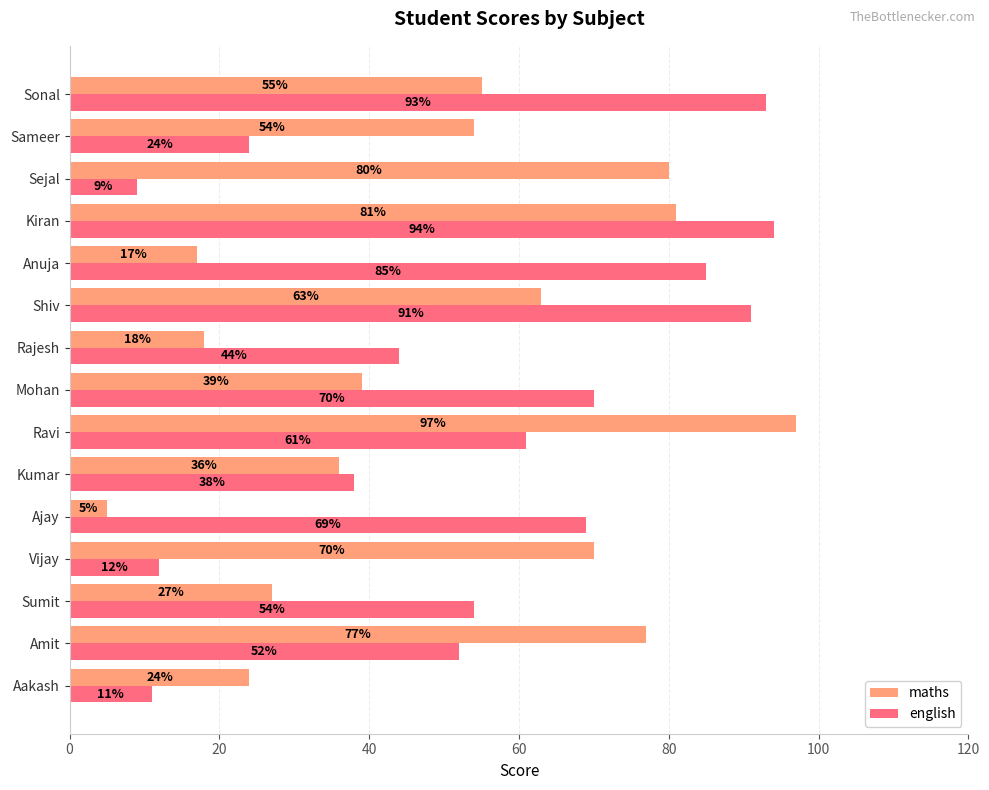

What is the average value of the english series?

54